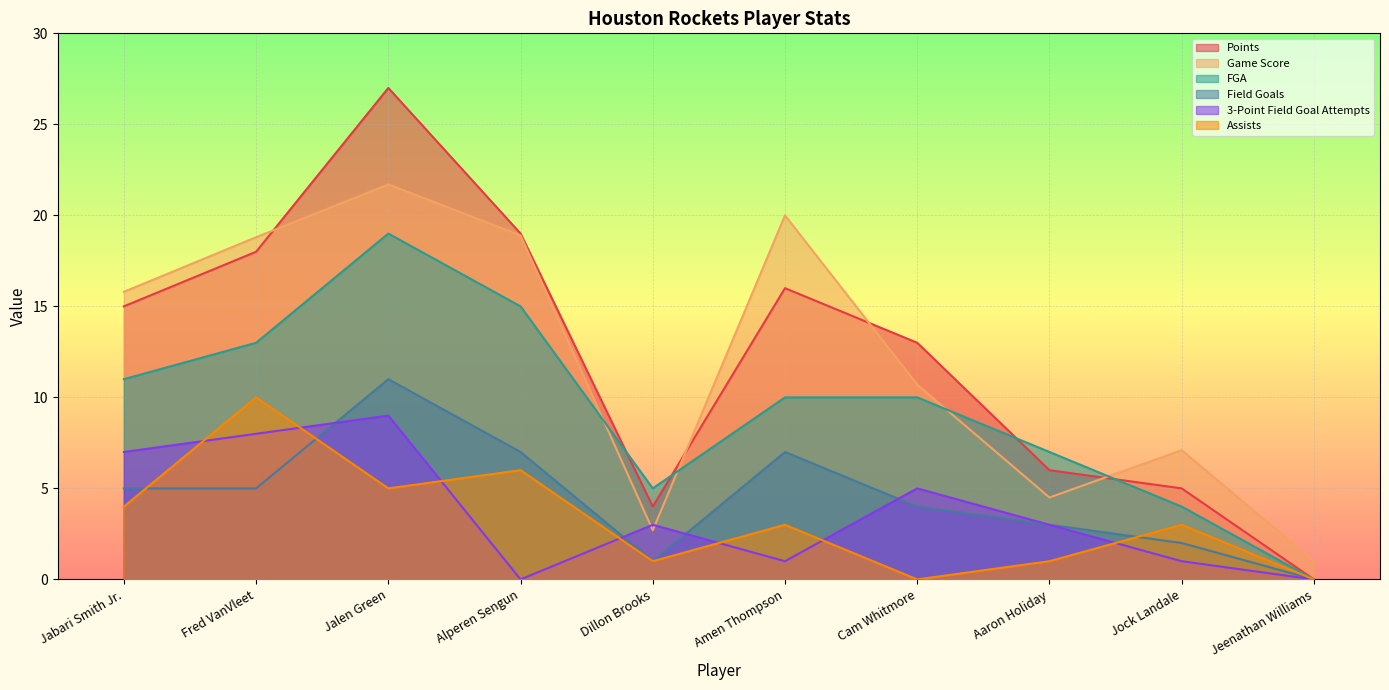

At which category is the sum across all series the highest?

Jalen Green